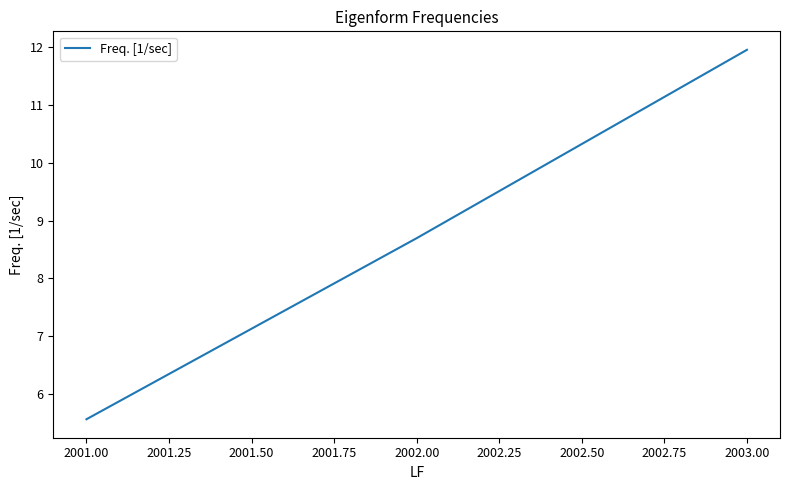

What is the ratio of the value at 2003.00 to the value at 2001.00?

2.1